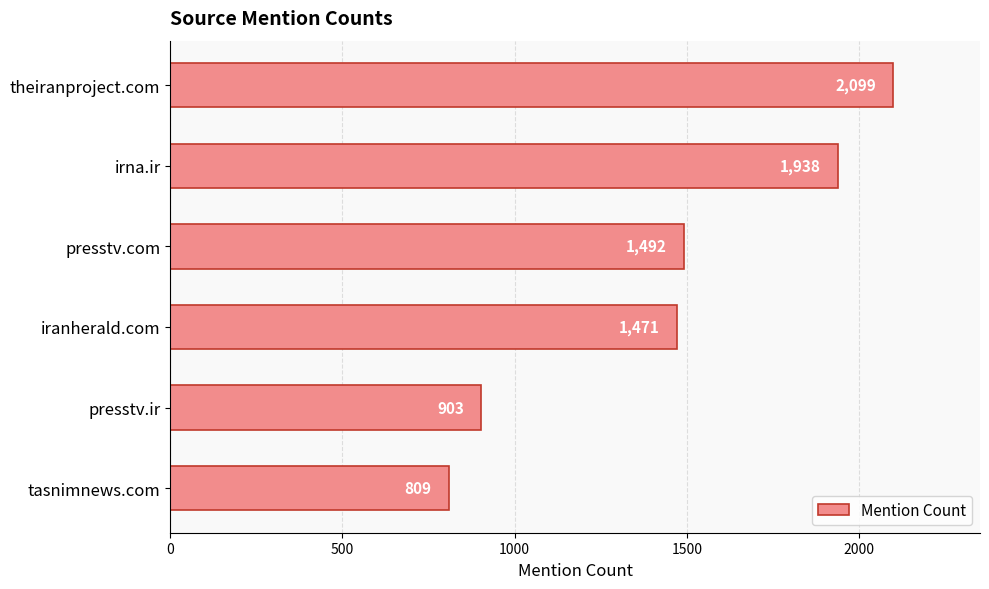

What is the sum of all values?

8712